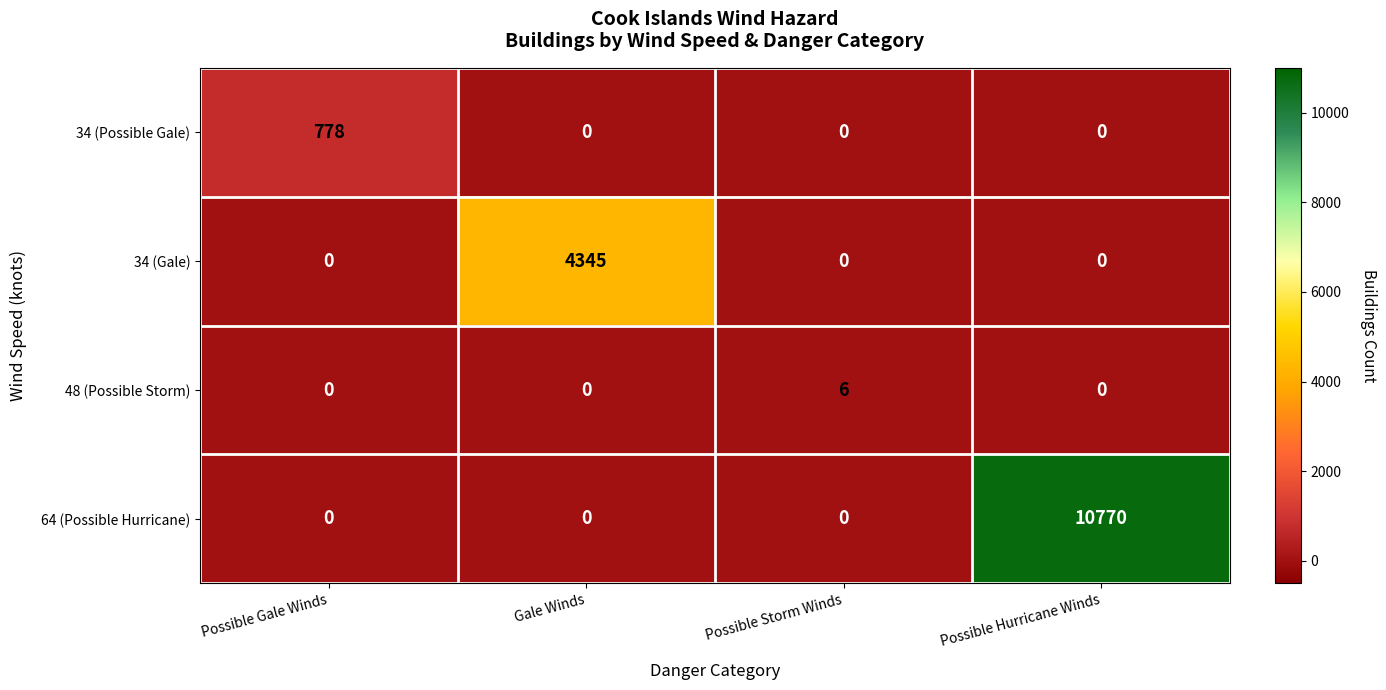

What is the total value across all series at Possible Hurricane Winds?

10770